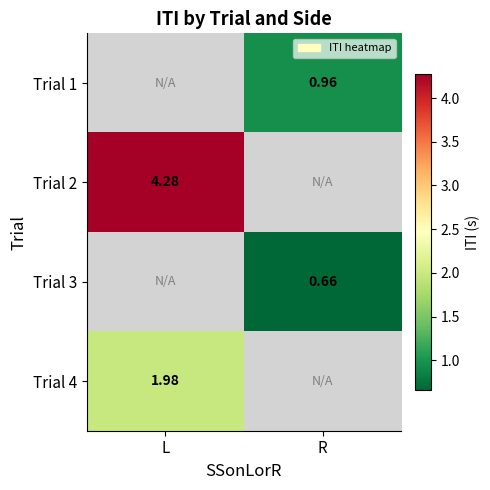

Is the value of Trial 1 at R greater than the value of Trial 3 at R?

Yes